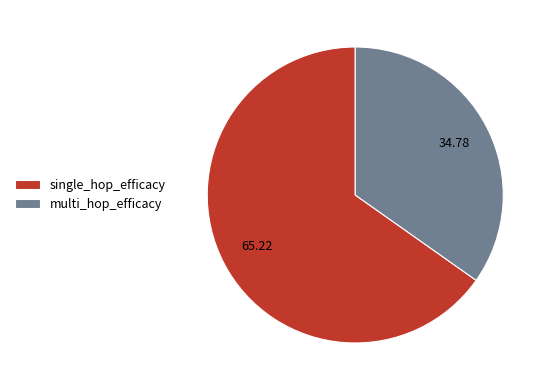

Which category has the smallest portion of the pie?

multi_hop_efficacy